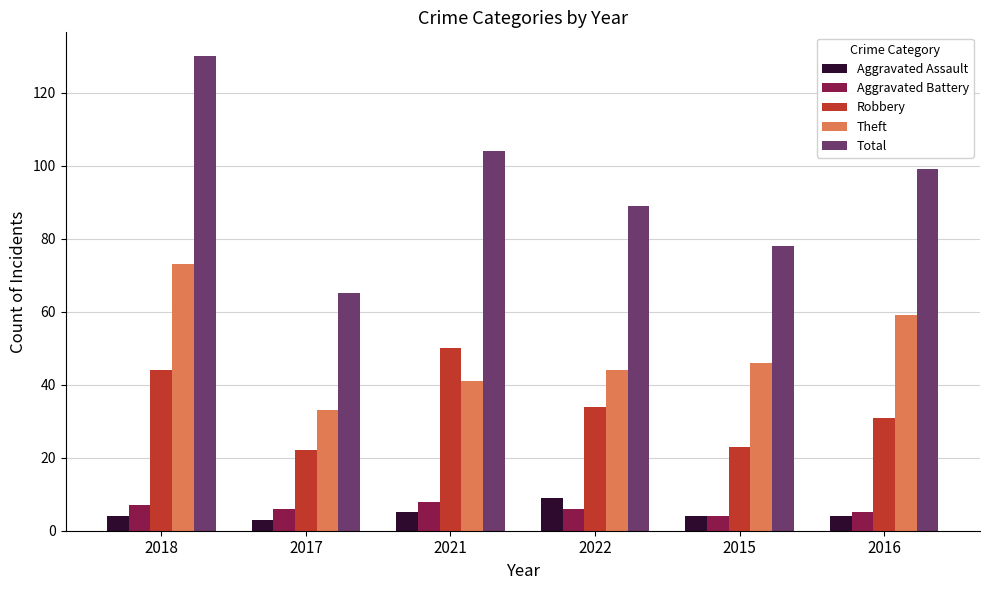

Which series has the largest total across all categories?

Total